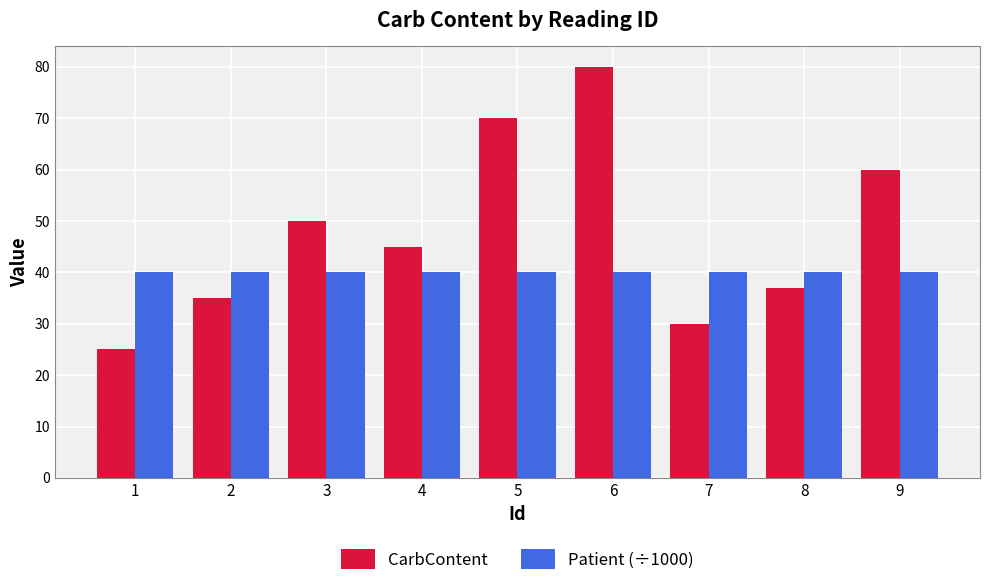

Is the value of CarbContent at 1 greater than the value of Patient (÷1000) at 2?

No